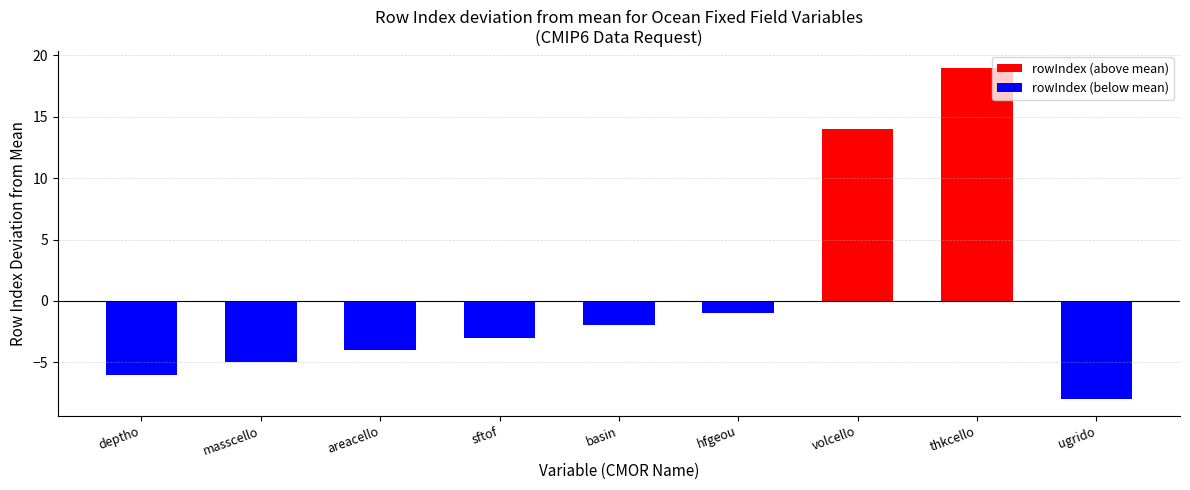

How many groups of bars are there?

9